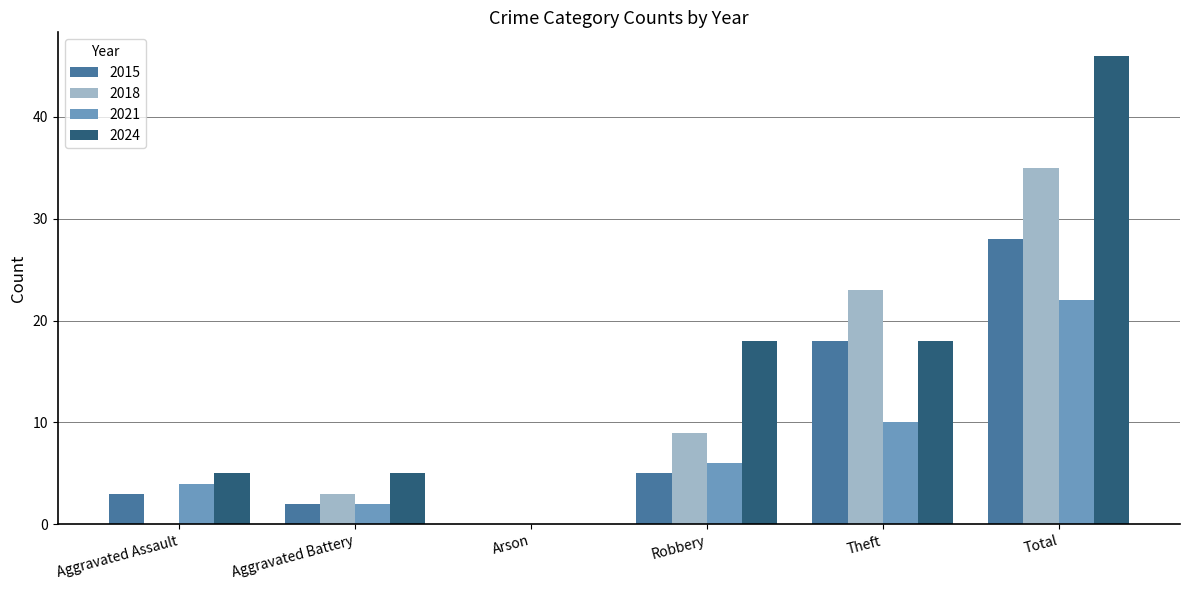

Is it true that 2021 equals 16 at Theft?

False